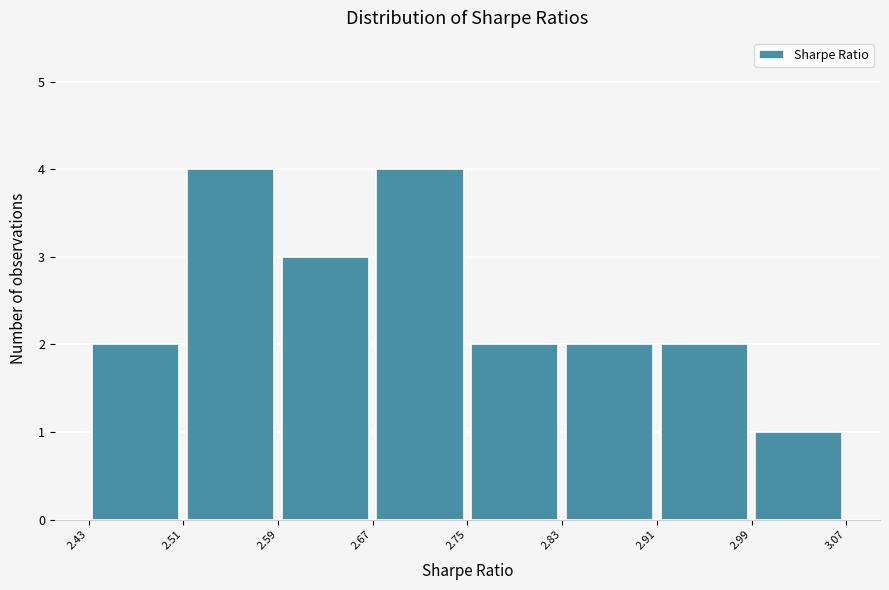

What is the height of the bar covering 2.75 to 2.83 on the x-axis? The values are not printed on the chart, so give them approximately, as read against the axis.

2